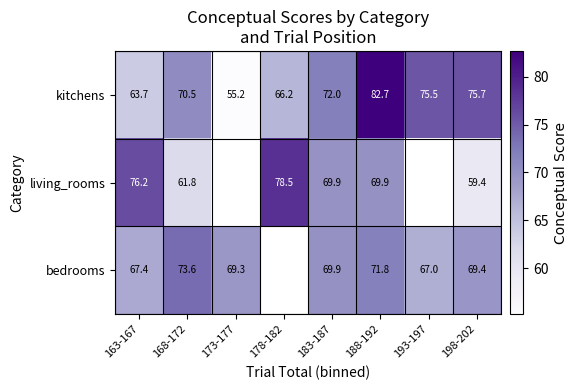

Where is kitchens nearest to the value 68?

178-182